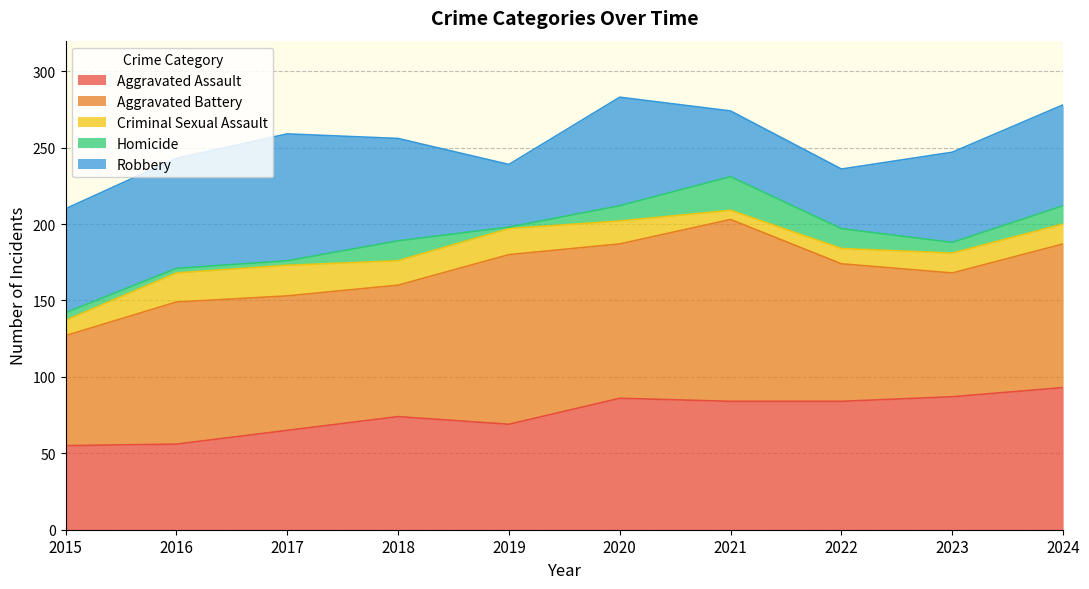

How many interior local valleys does the Aggravated Assault series have?

1